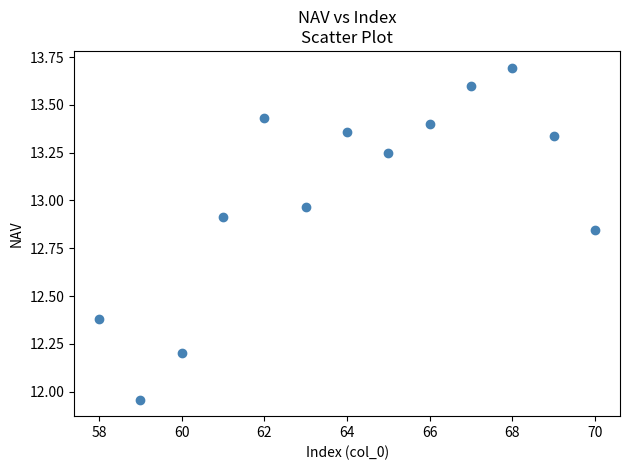

What is the range of Y values (max minus min)?

1.7